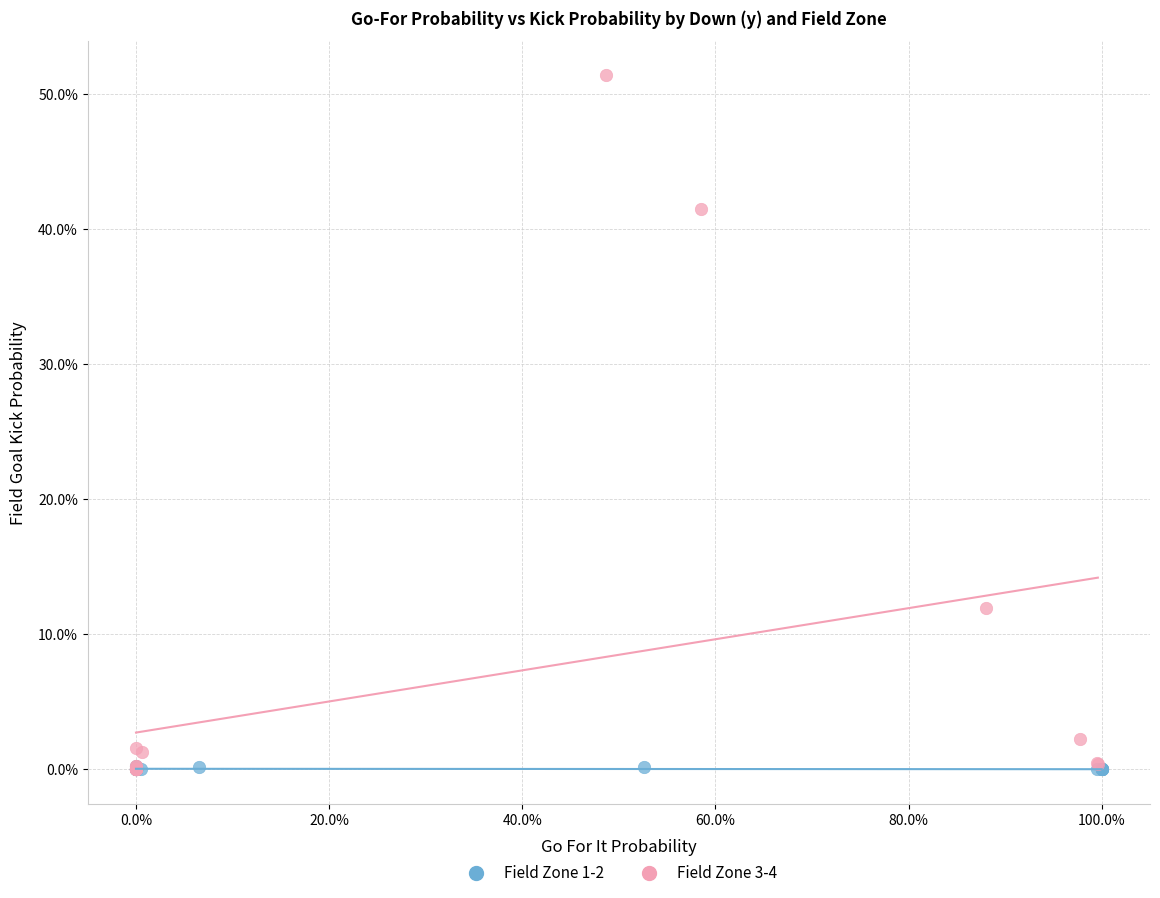

What are all the series names shown in the legend?

Field Zone 1-2, Field Zone 3-4